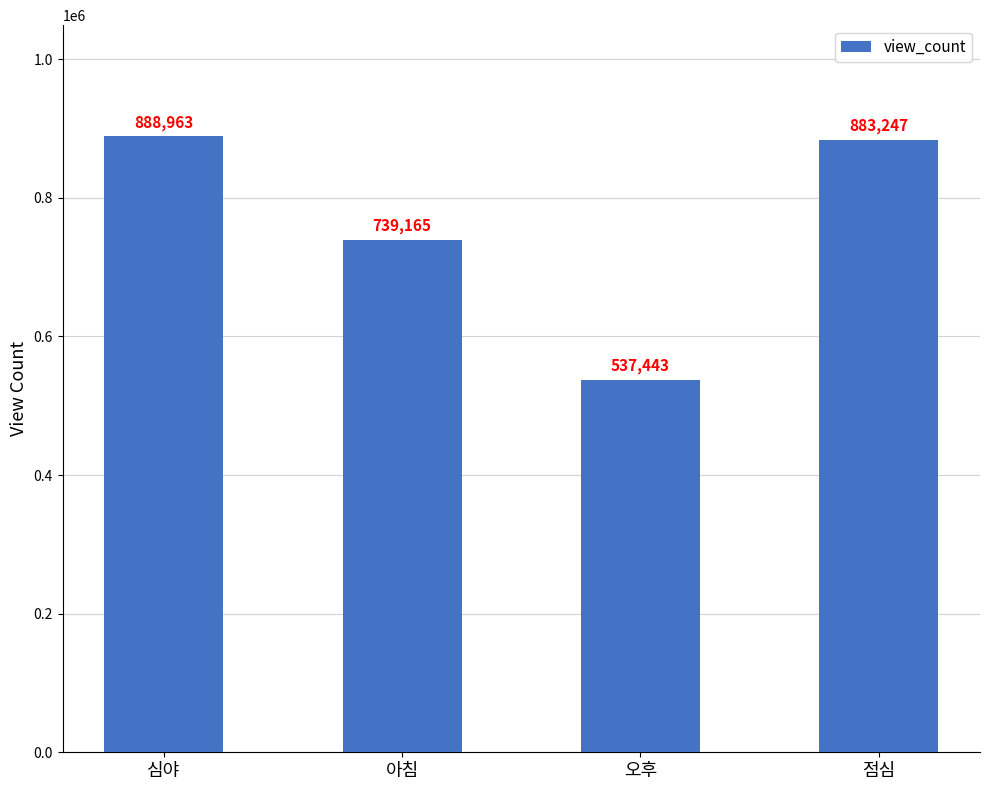

Is it true that the value at 점심 is 883247?

True